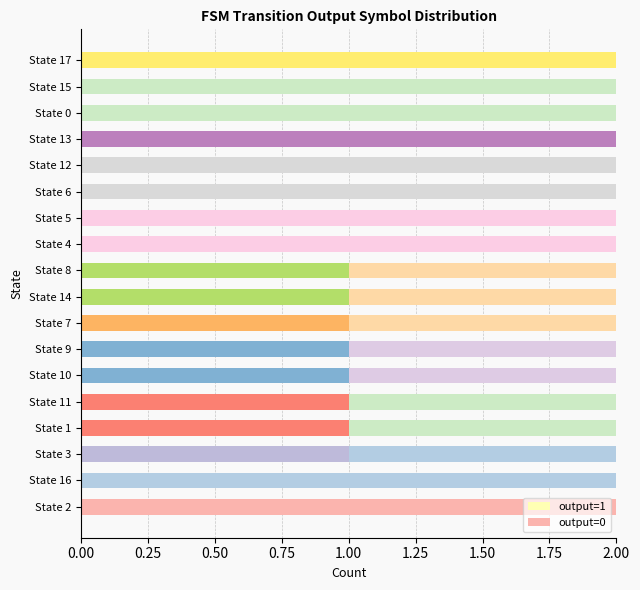

How many categories are shown in the chart?

18